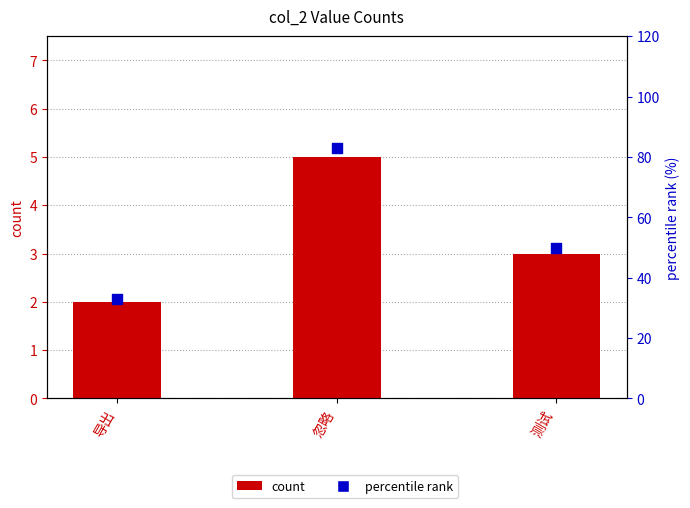

What is the total value across all series at 忽略?

88